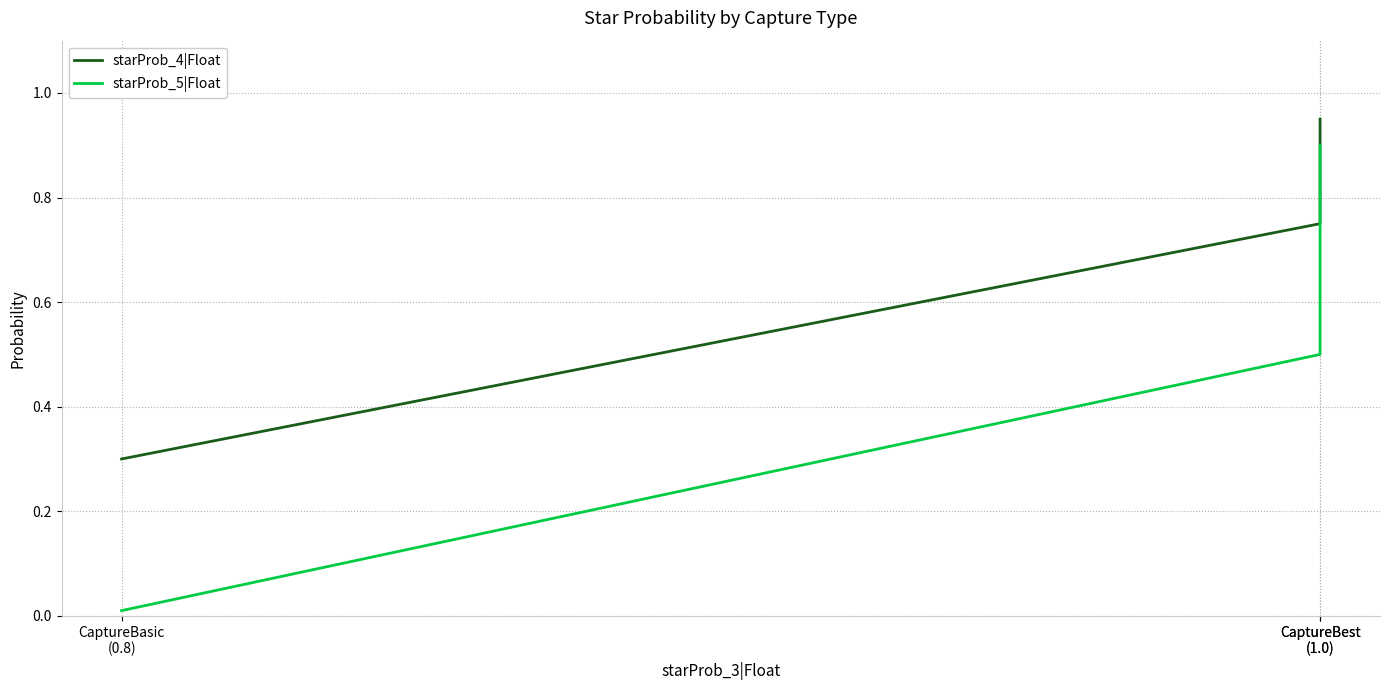

What is the value of the starProb_5|Float point at the 2nd from the left?

0.5